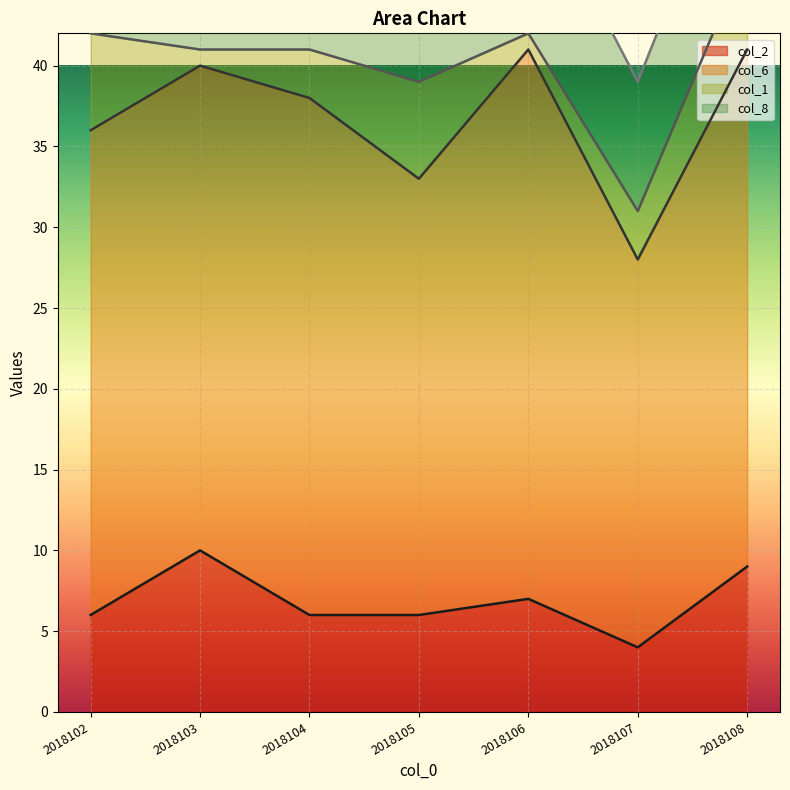

What value does the col_1 series have at 2018106?

1